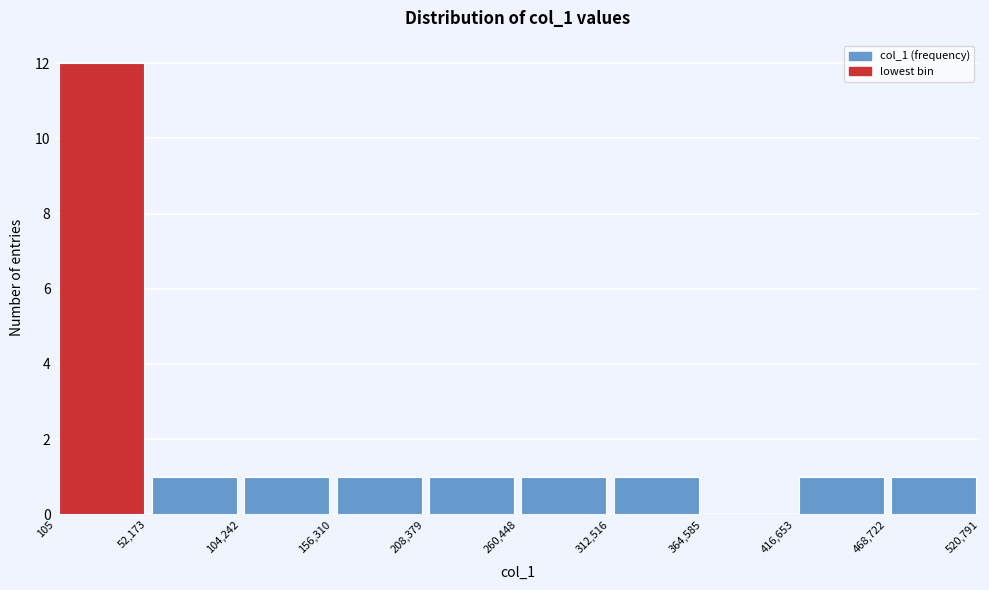

Reading left to right, list every bar in this chart as the range it spans on the x-axis followed by its height. The values are not printed on the chart, so give them approximately, as read against the axis.

105 to 52,173: 12
52,173 to 104,242: 1
104,242 to 156,310: 1
156,310 to 208,379: 1
208,379 to 260,448: 1
260,448 to 312,516: 1
312,516 to 364,585: 1
364,585 to 416,653: 0
416,653 to 468,722: 1
468,722 to 520,791: 1